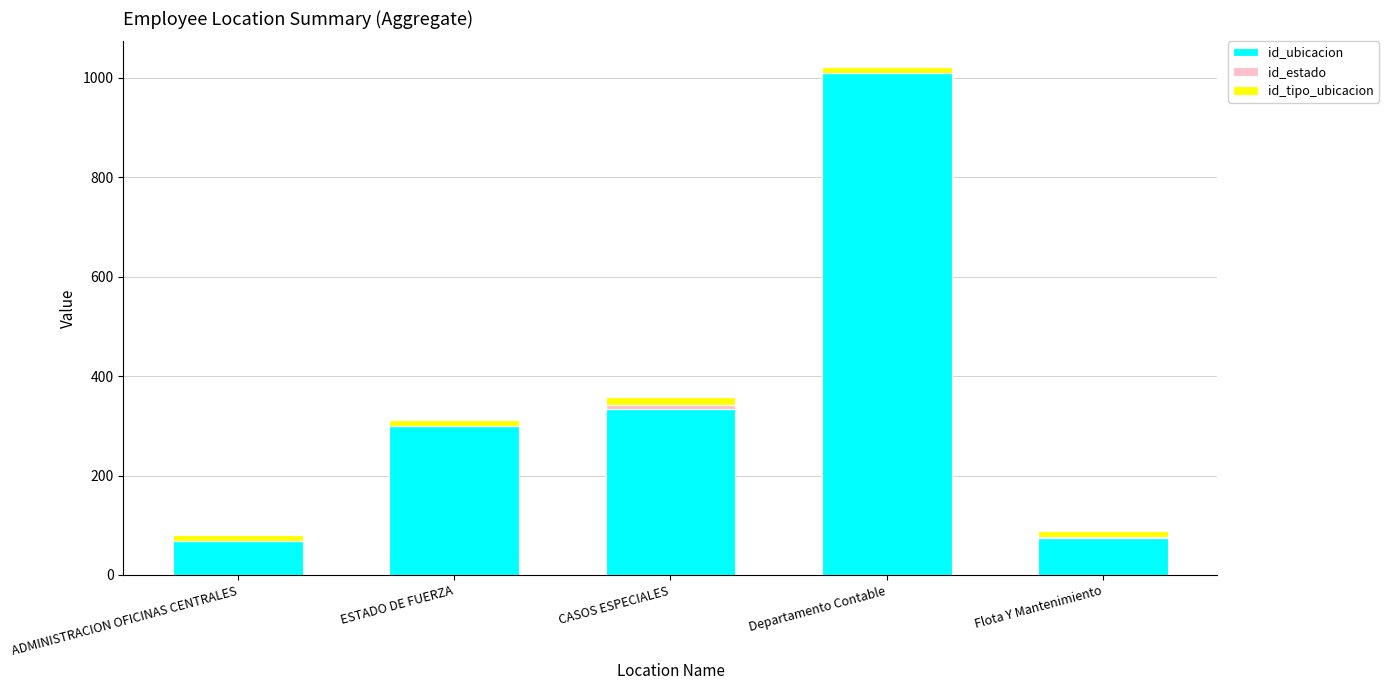

Which category has the highest value in the id_ubicacion series?

Departamento Contable